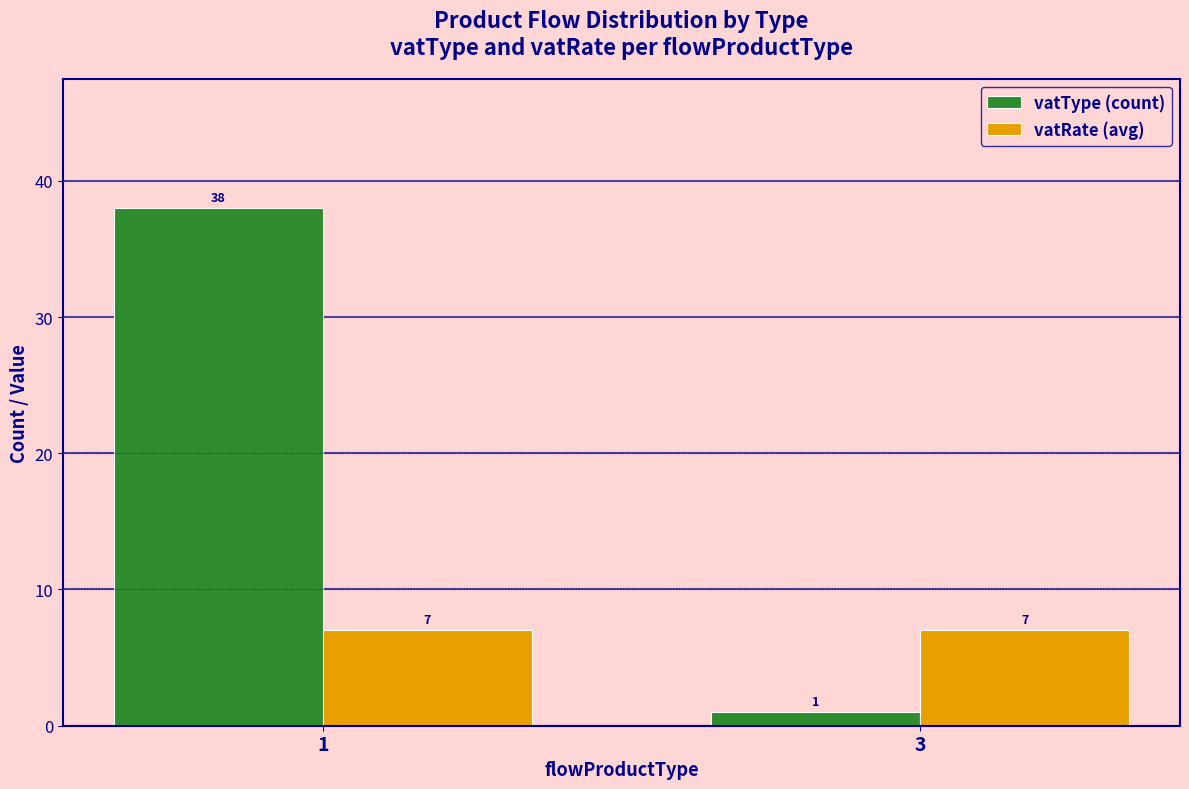

What is the value of the vatRate (avg) bar at the 1st from the left?

7